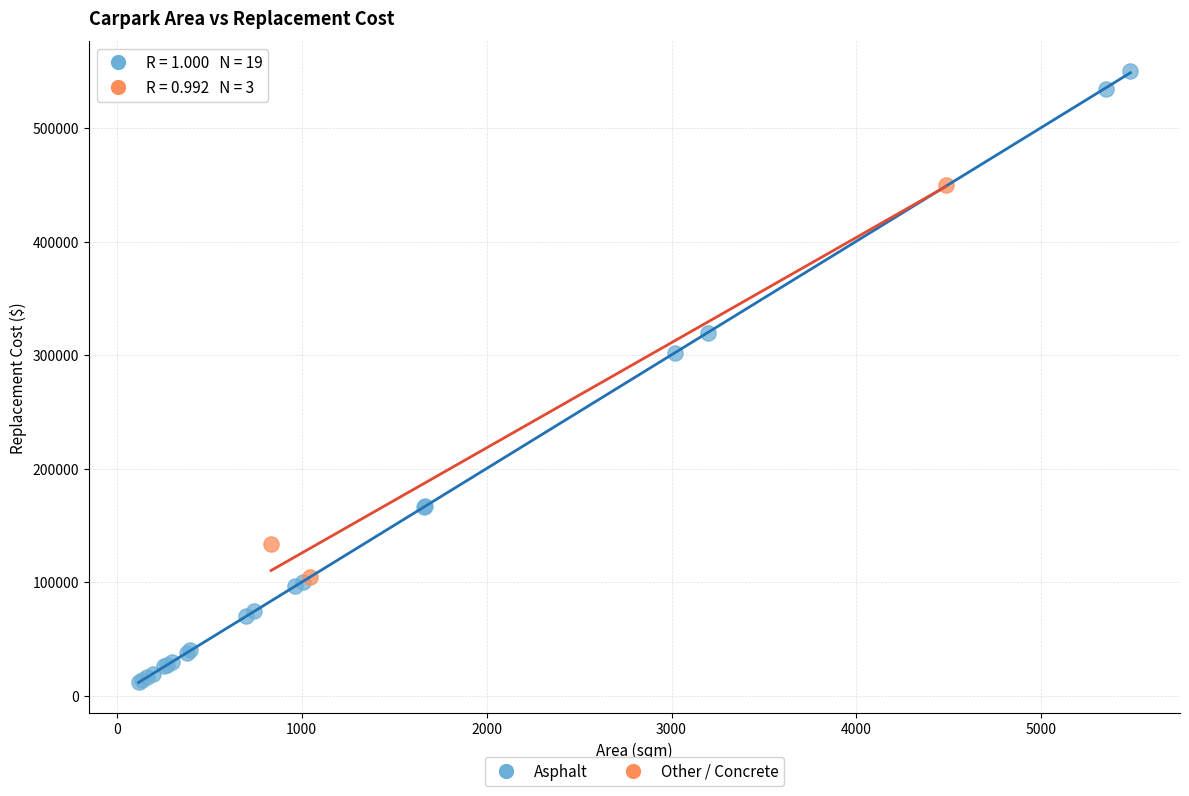

What are all the series names shown in the legend?

Asphalt, Other / Concrete